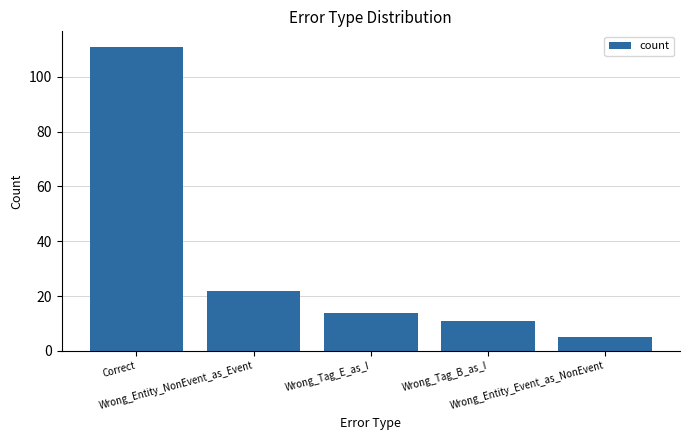

What is the maximum value shown in the chart?

111